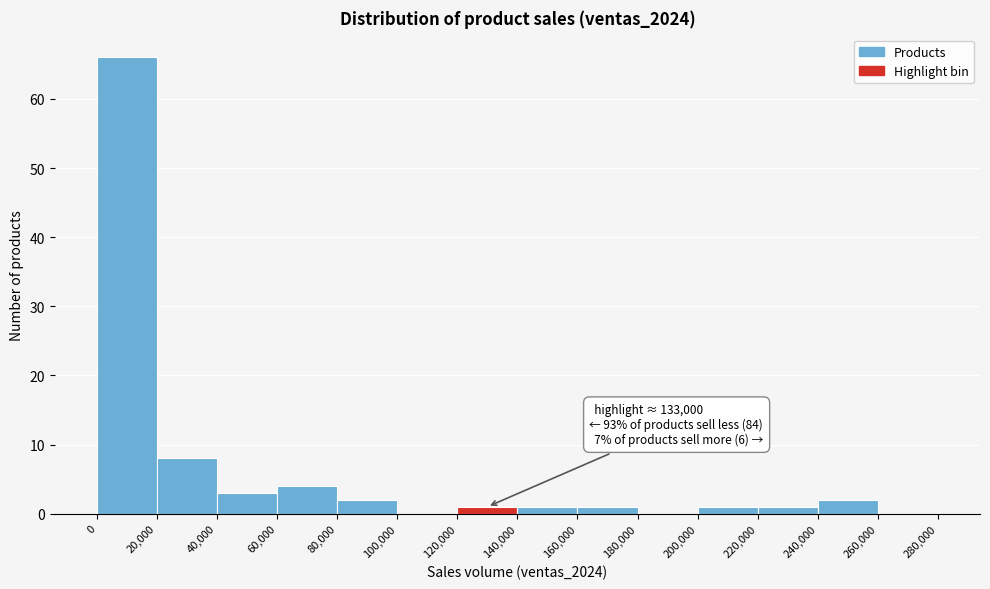

Which range on the x-axis has the tallest bar?

0 to 20,000